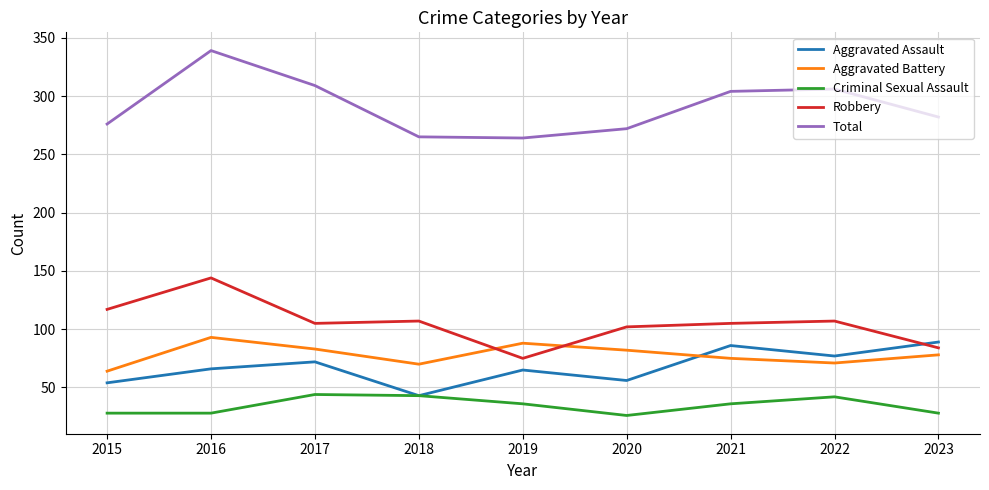

Rank the series at 2020 from lowest to highest value.

Criminal Sexual Assault, Aggravated Assault, Aggravated Battery, Robbery, Total